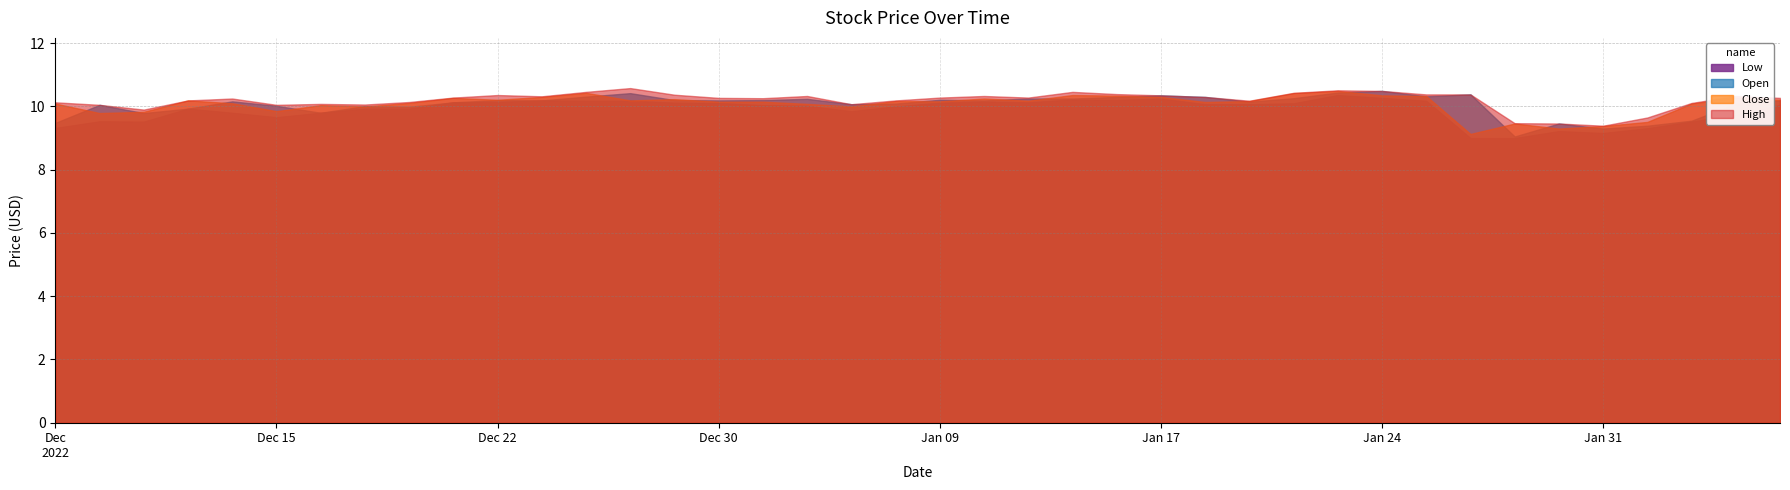

Which series has the largest total across all categories?

High